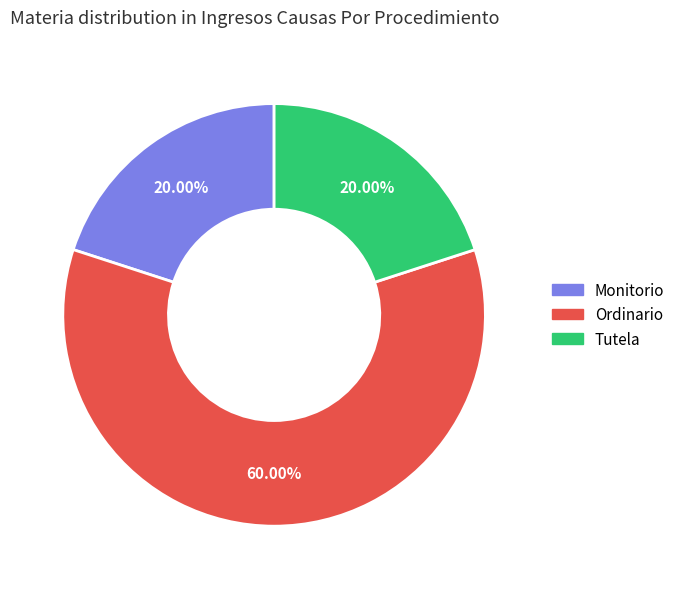

What portion of the pie excludes Monitorio?

80.0%